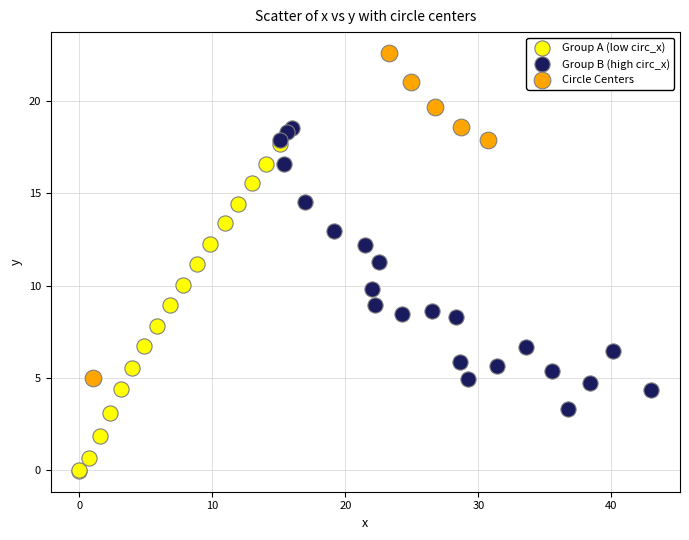

Which series contains the highest Y value?

Circle Centers